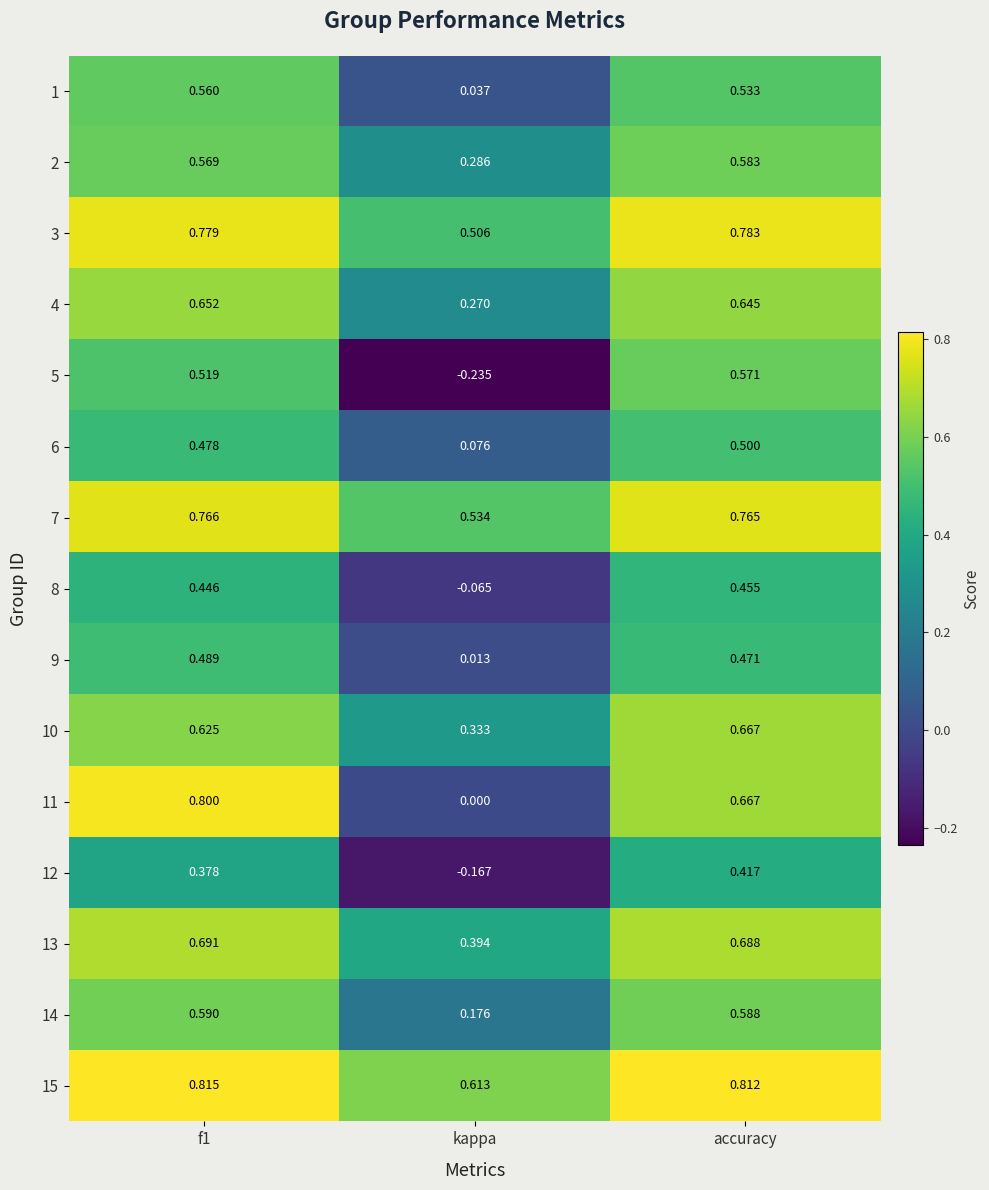

At which label is 9 closest to 0?

kappa